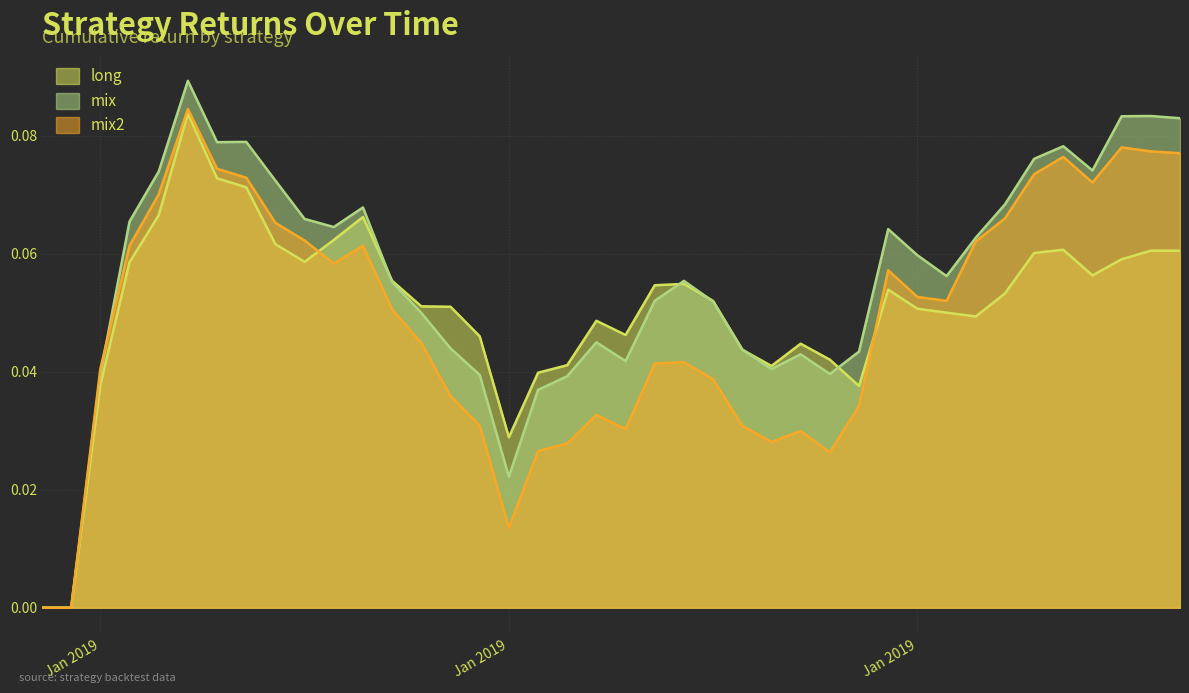

How many lines are shown in the chart?

3